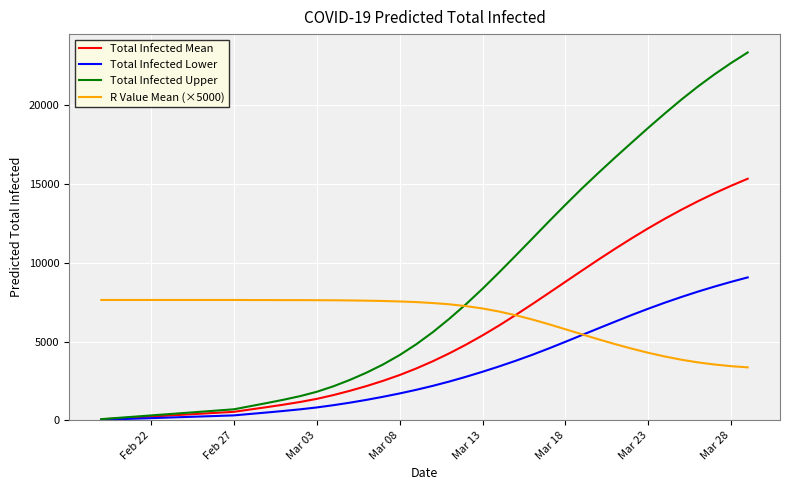

Which series has the largest range (max minus min)?

Total Infected Upper